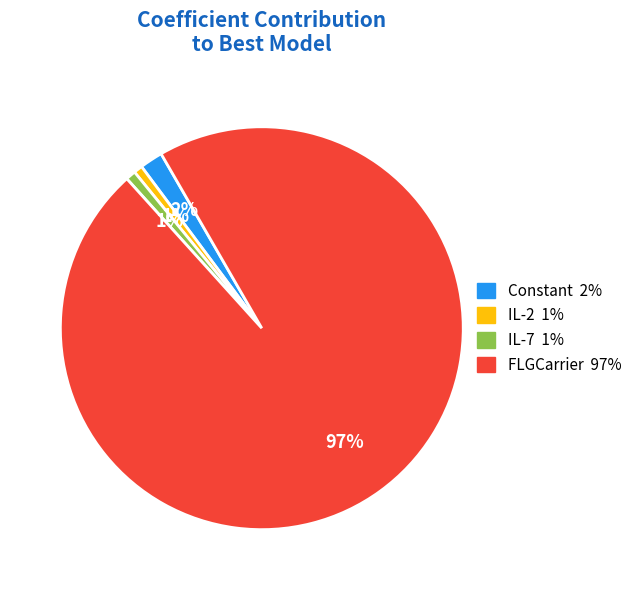

What percentage is the Constant slice, to the nearest percent?

2%